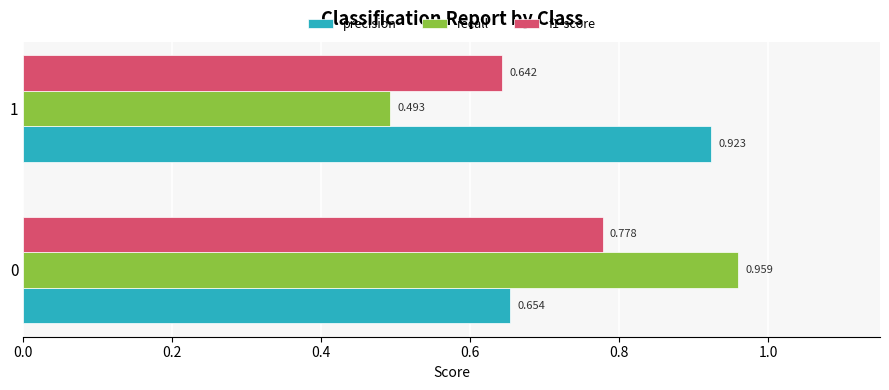

At how many categories does at least one series exceed 0?

2